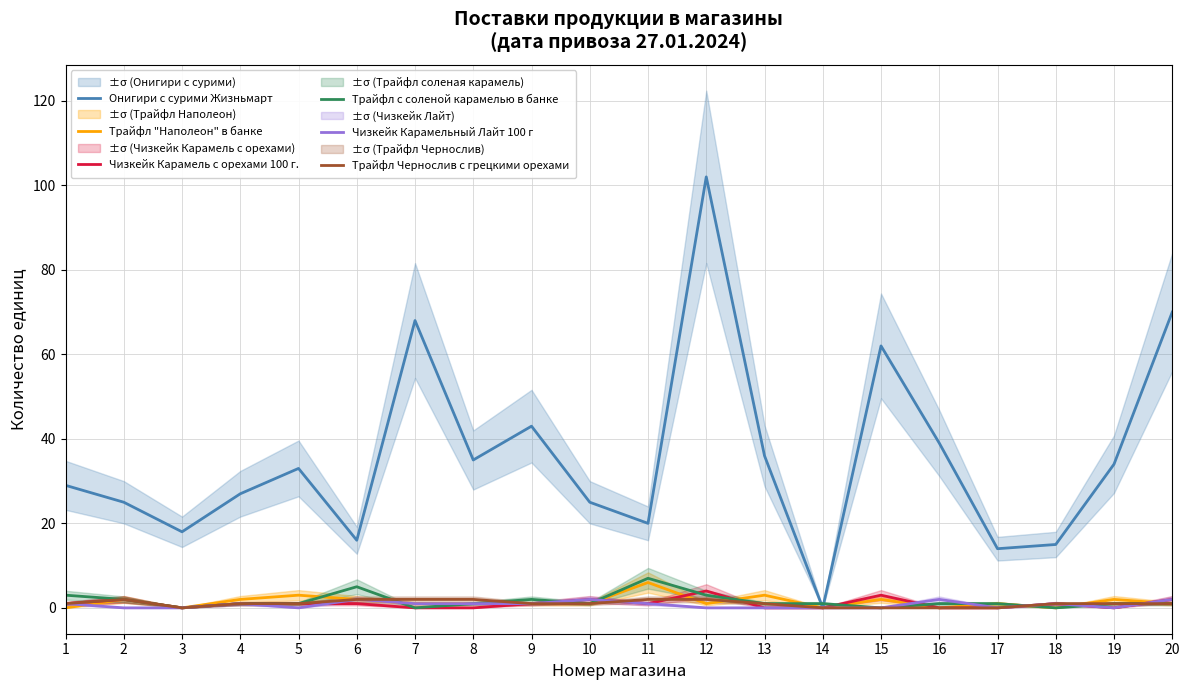

How many lines are shown in the chart?

6